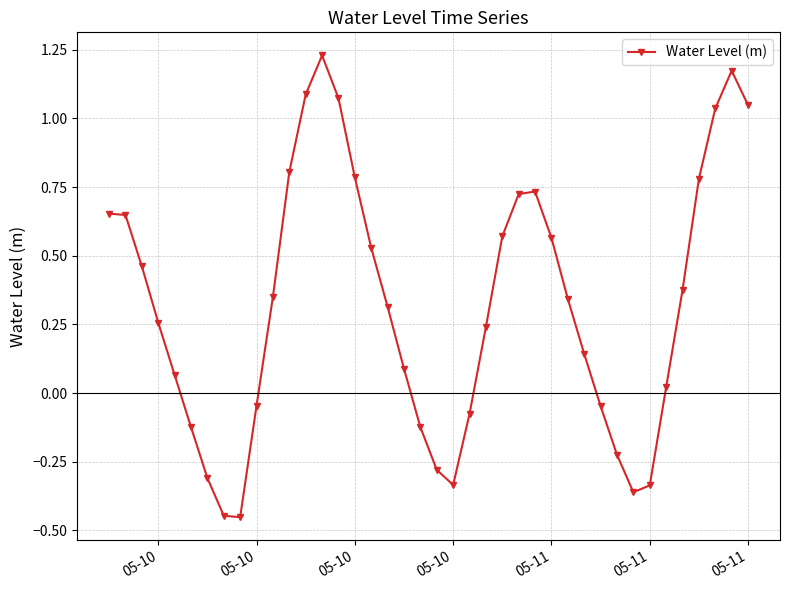

True or false: the data has more than 2 interior local peaks.

True